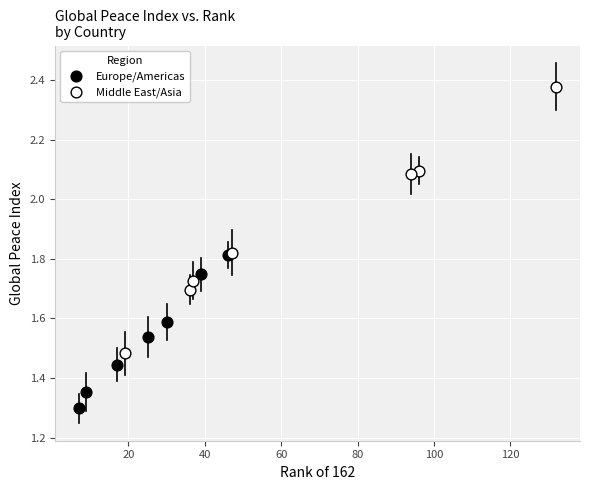

What are all the series names shown in the legend?

Europe/Americas, Middle East/Asia